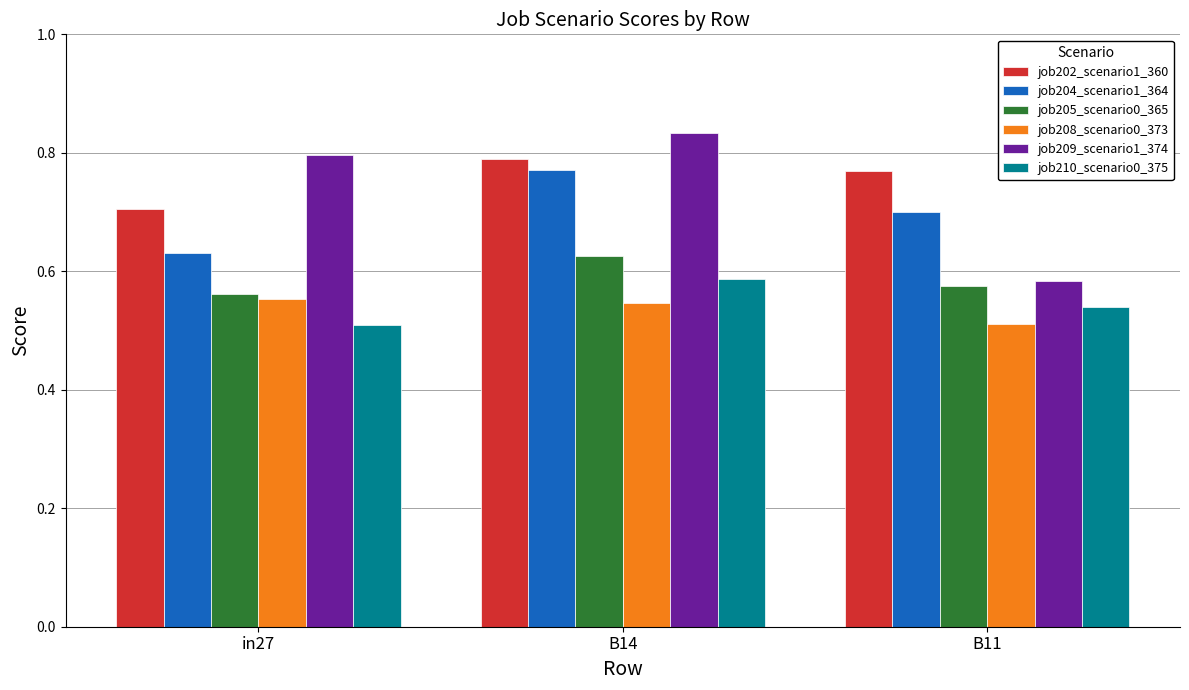

Count the number of categories in the chart.

3